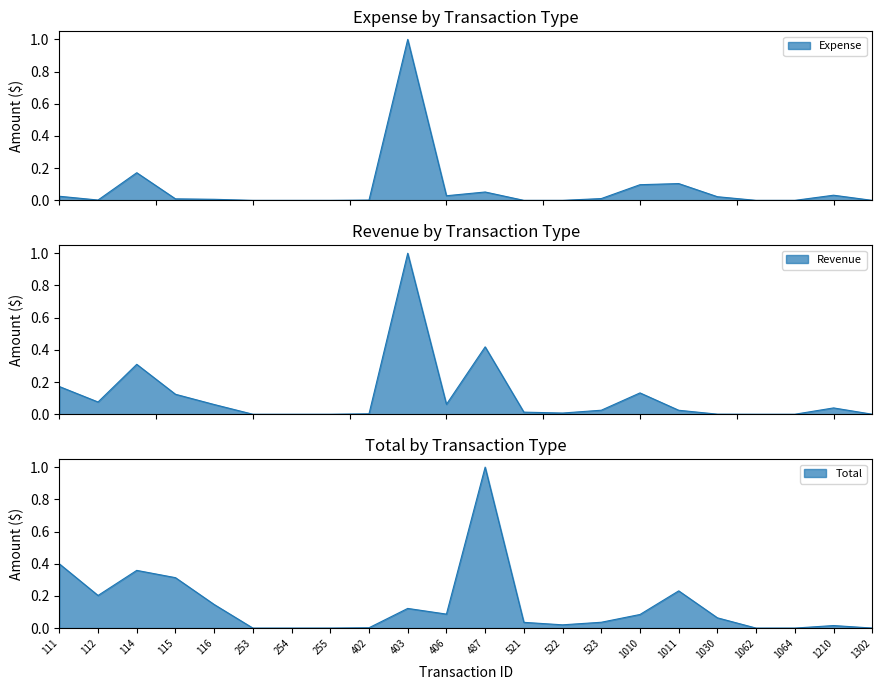

At which category does Expense reach its first local peak?

114